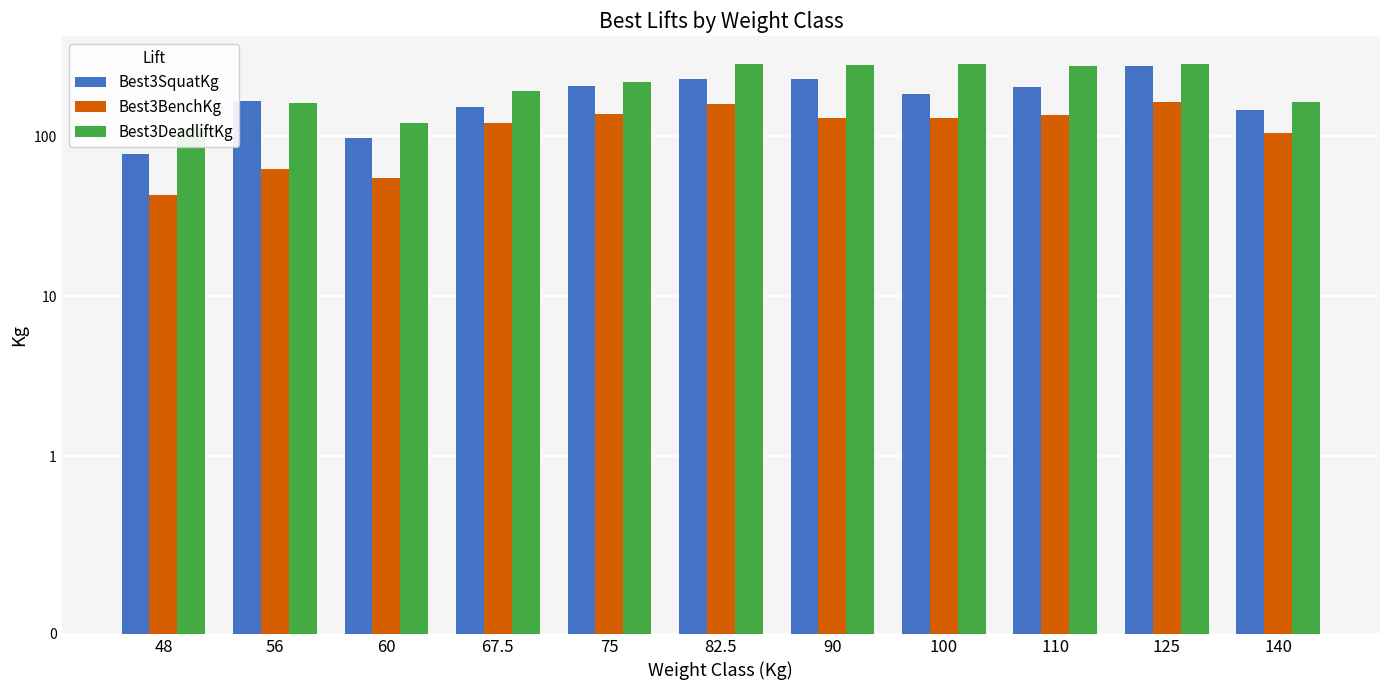

True or false: Best3BenchKg has a value of 42.5 at 48.

True